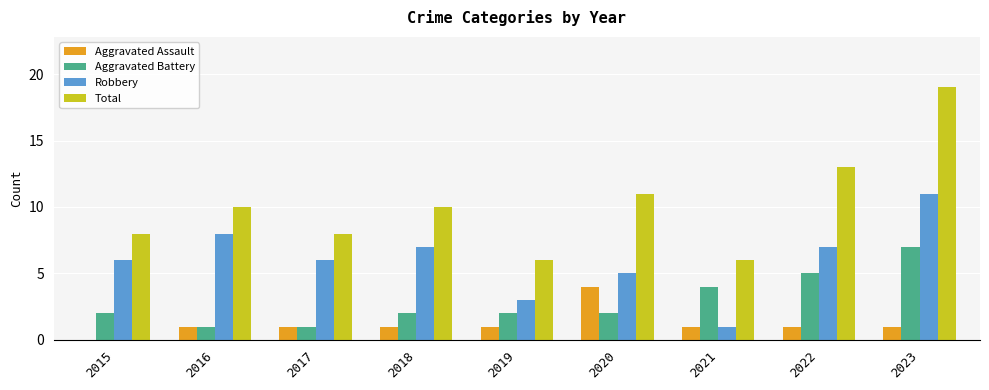

Count the number of data series in this chart.

4